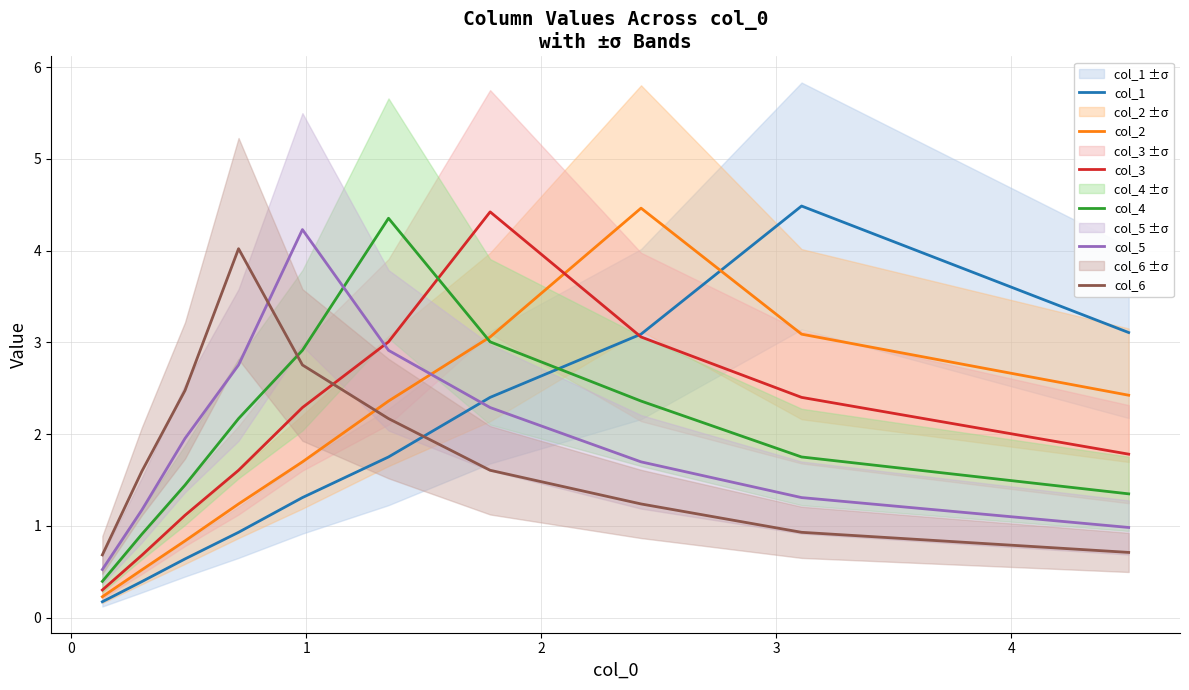

Which series ends up on top after the final intersection of col_6 and col_4?

col_4